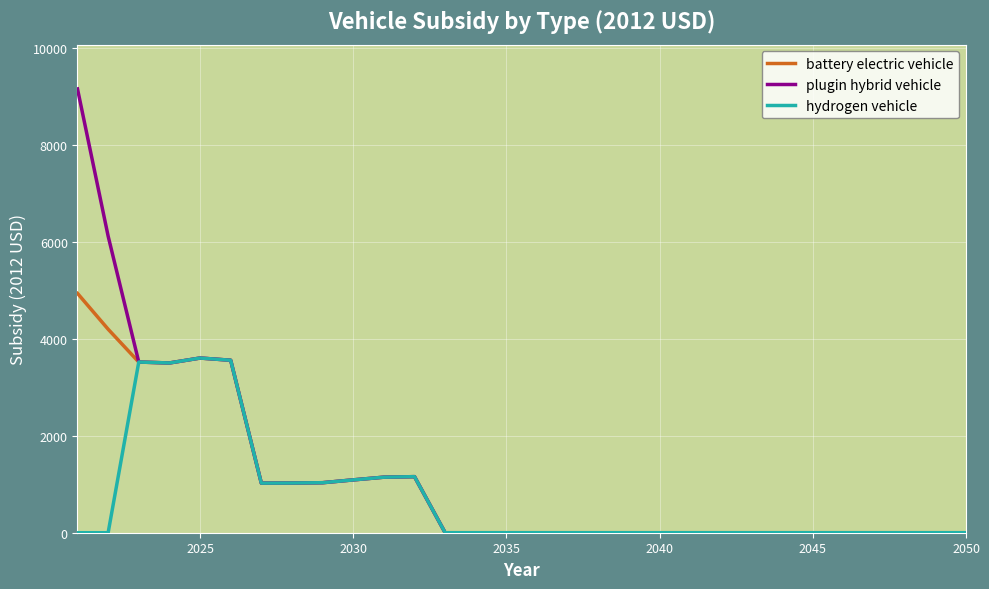

Which series has the widest spread of values?

plugin hybrid vehicle